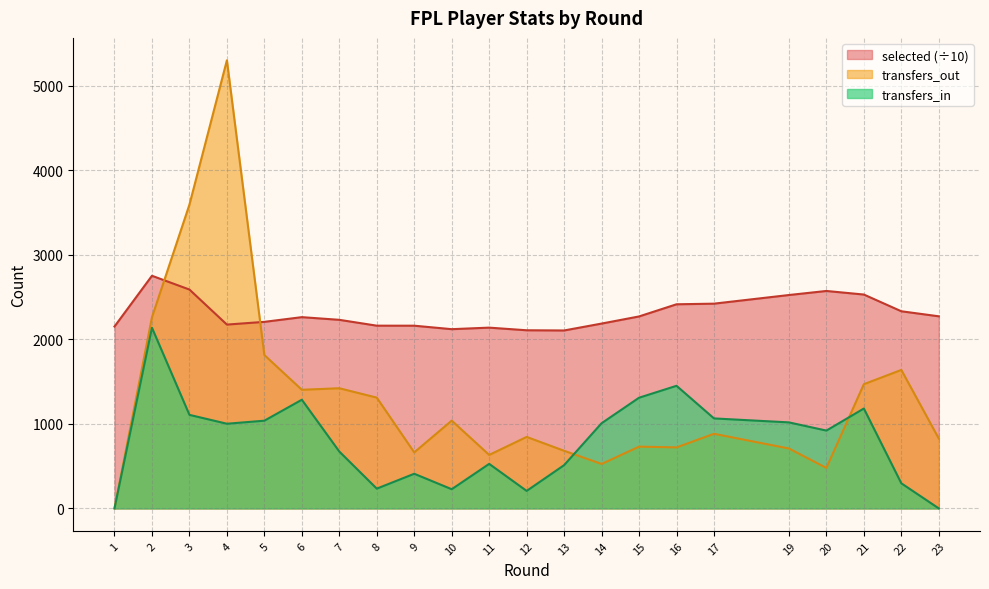

Does the chart display data point markers on the line(s)?

No